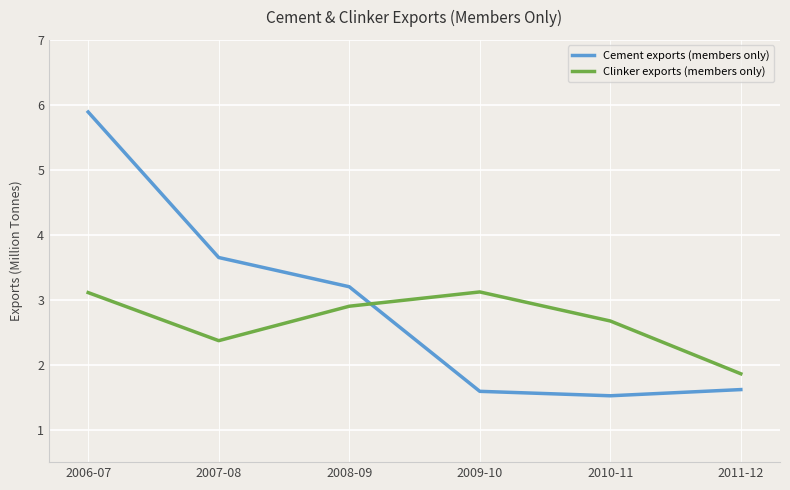

How many times do Clinker exports (members only) and Cement exports (members only) cross each other?

1